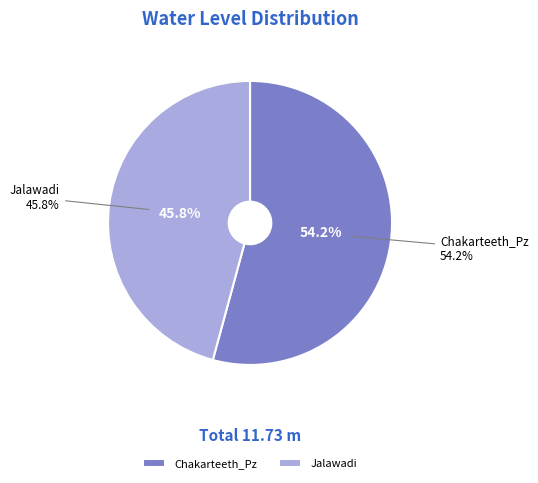

True or false: Jalawadi accounts for 33% of the total.

False